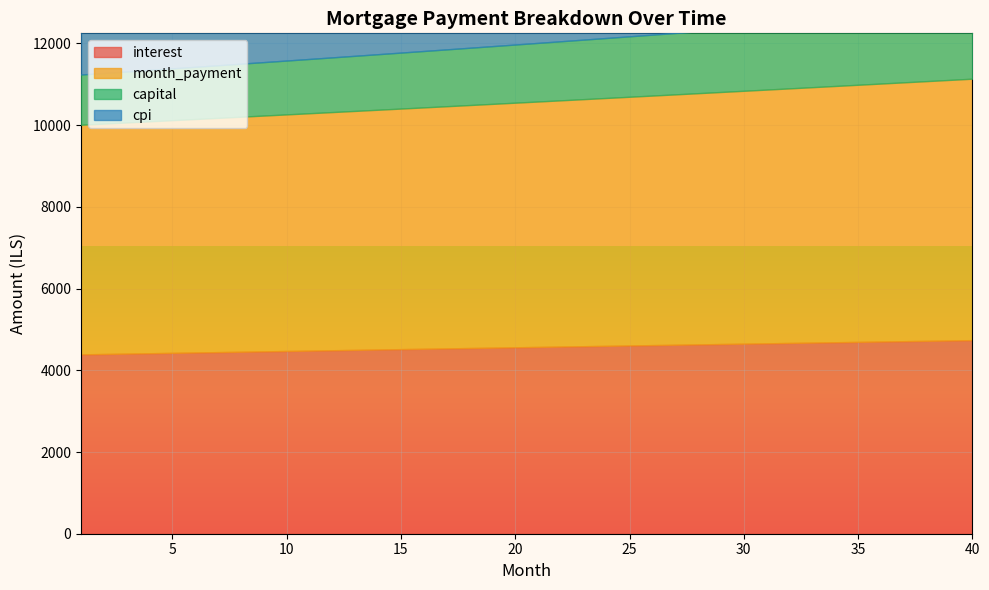

At which category is the sum across all series the highest?

40